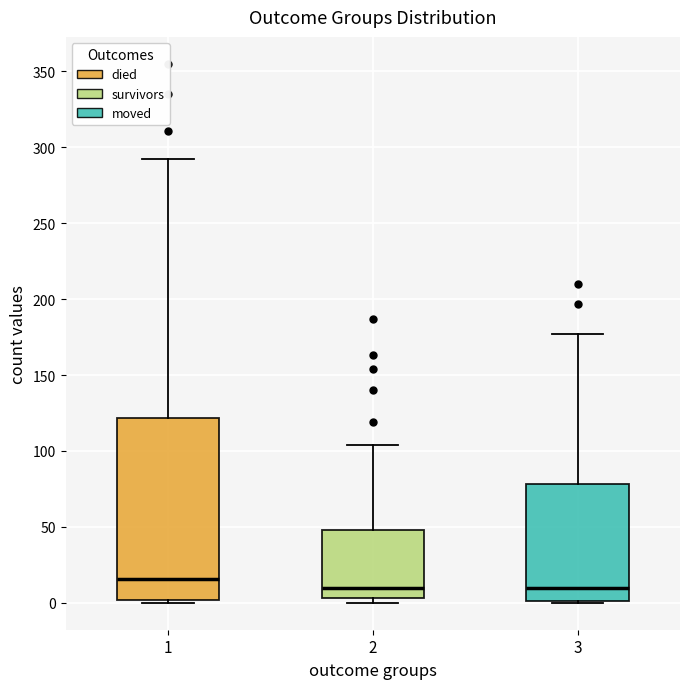

Comparing the boxes themselves (not the whiskers), which one is the tallest?

1